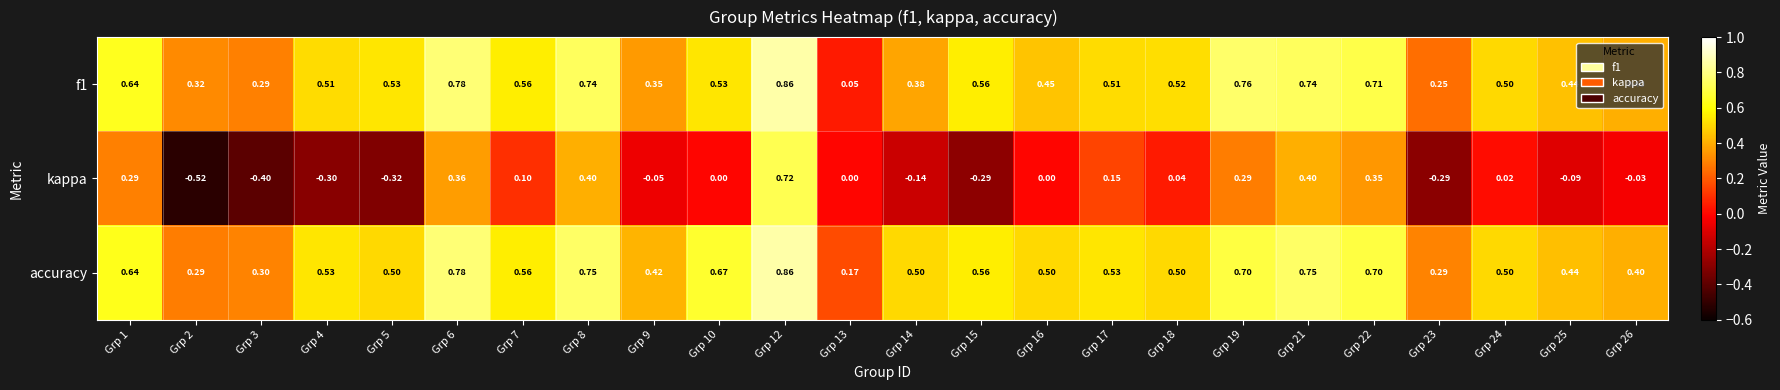

Which series has the widest spread of values?

kappa